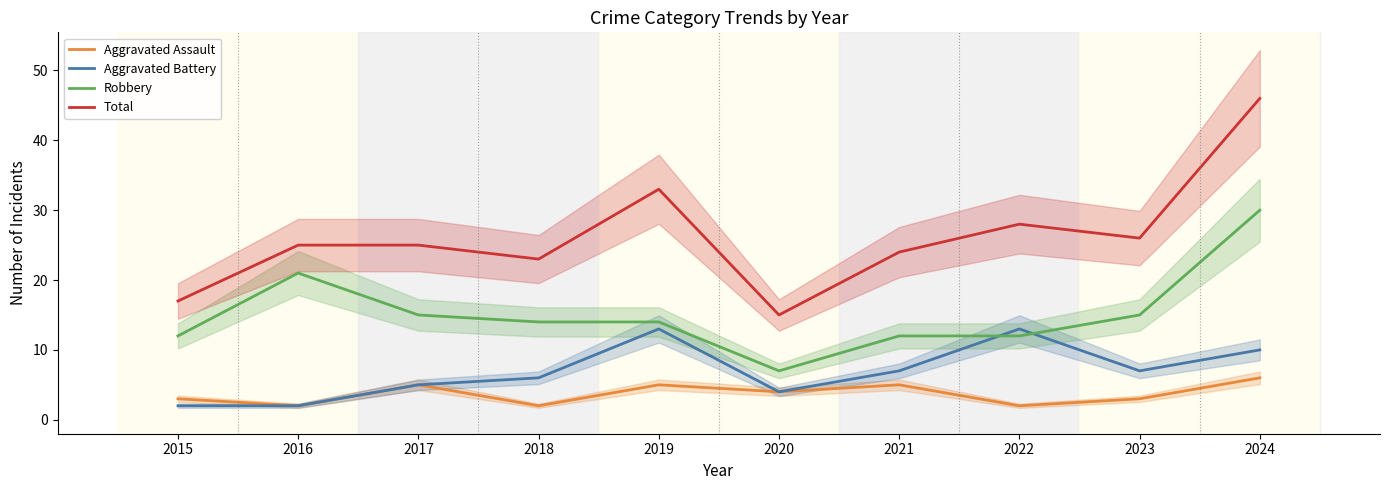

What is the difference between the highest and lowest values at 2020?

11